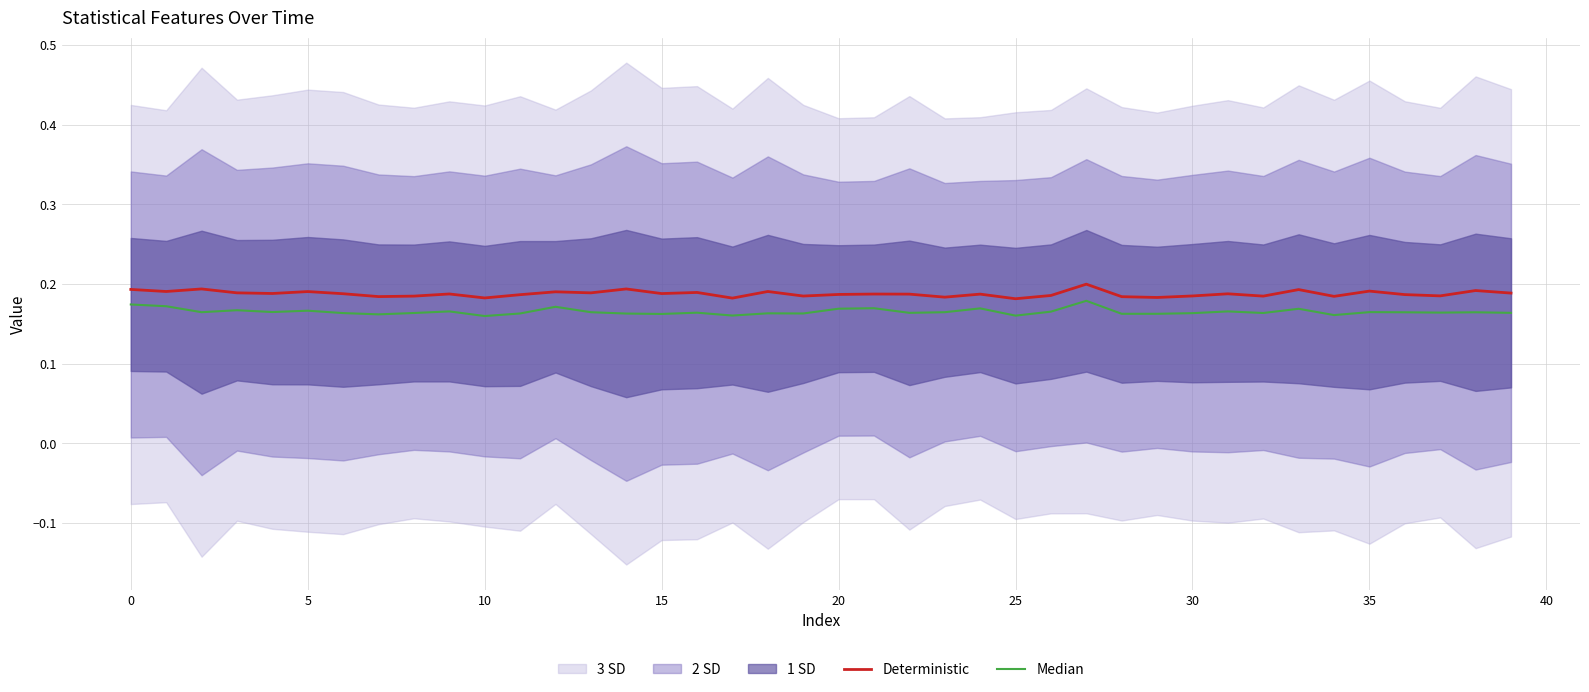

In Deterministic, how many points are lower than both neighbors (excluding endpoints)?

14